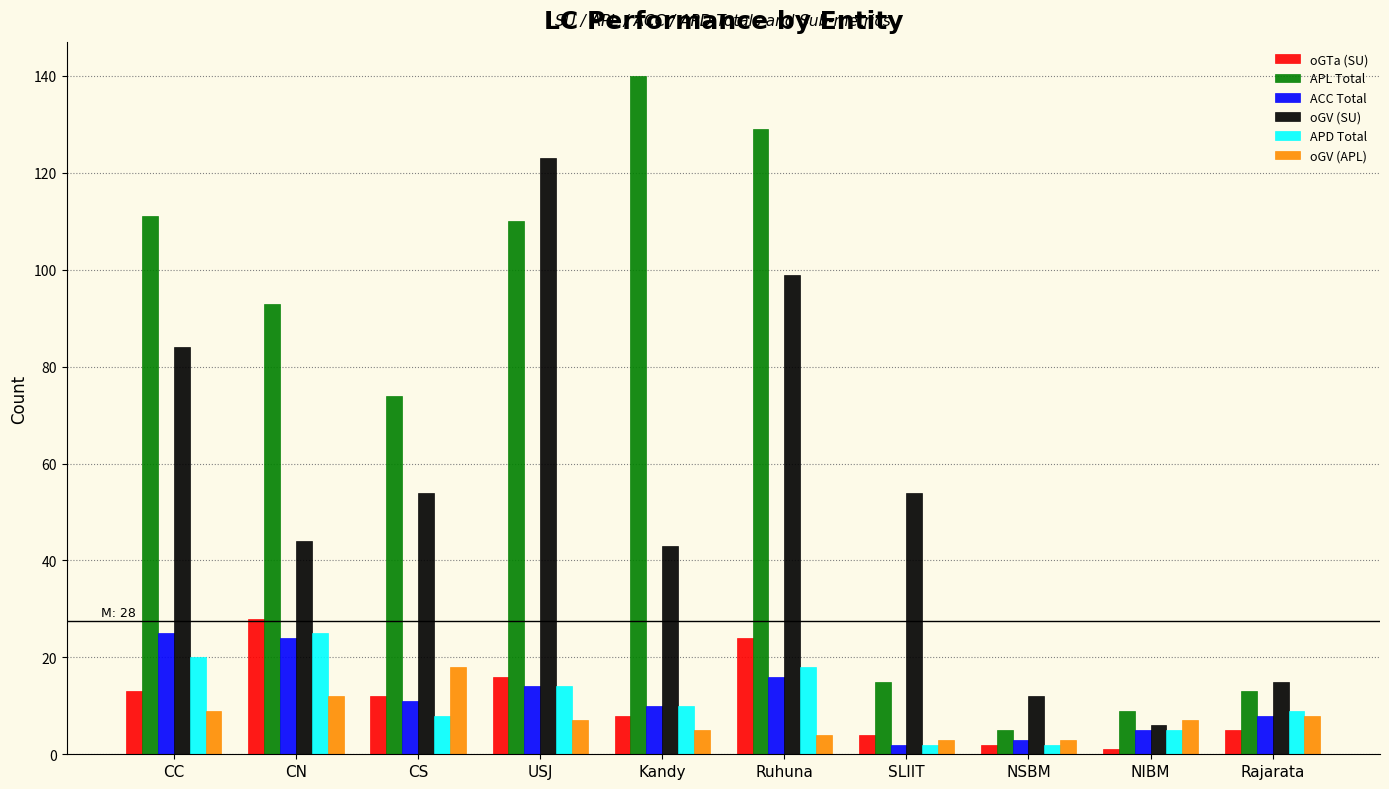

Reading left to right, transcribe all the data shown in this chart.

oGTa (SU): 13	28	12	16	8	24	4	2	1	5
APL Total: 111	93	74	110	140	129	15	5	9	13
ACC Total: 25	24	11	14	10	16	2	3	5	8
oGV (SU): 84	44	54	123	43	99	54	12	6	15
APD Total: 20	25	8	14	10	18	2	2	5	9
oGV (APL): 9	12	18	7	5	4	3	3	7	8